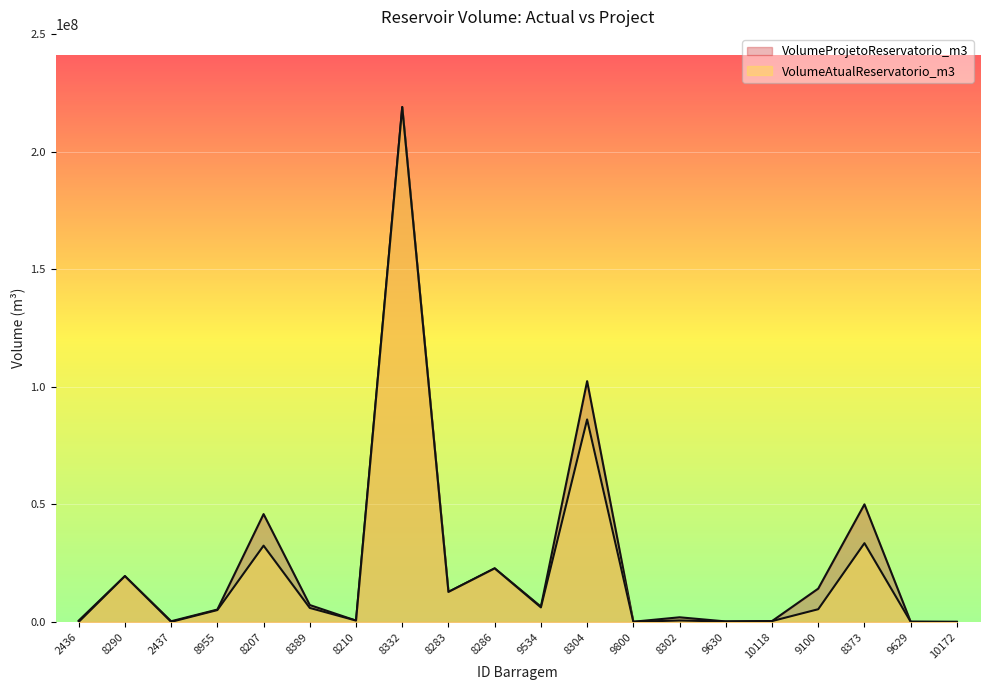

True or false: VolumeProjetoReservatorio_m3 has a value of 46394.8 at 9800.

False